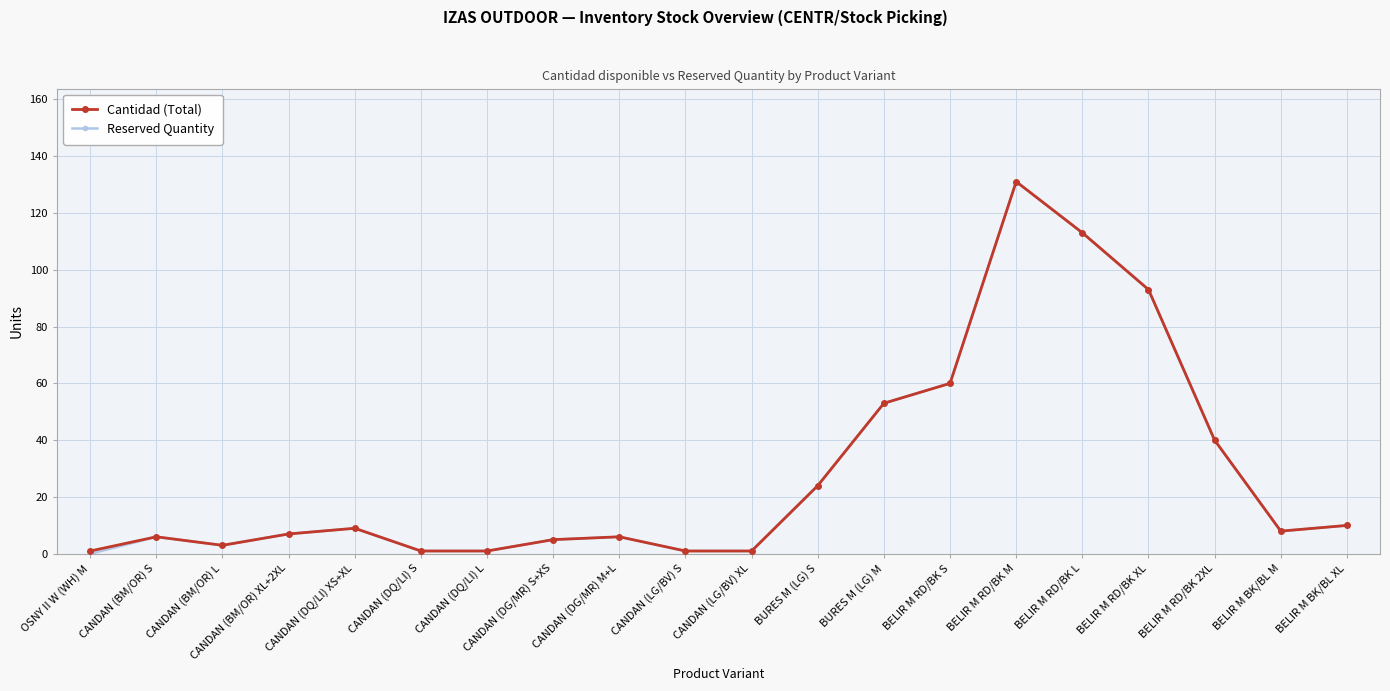

Read the Cantidad (Total) value at CANDAN (BM/OR) L.

3